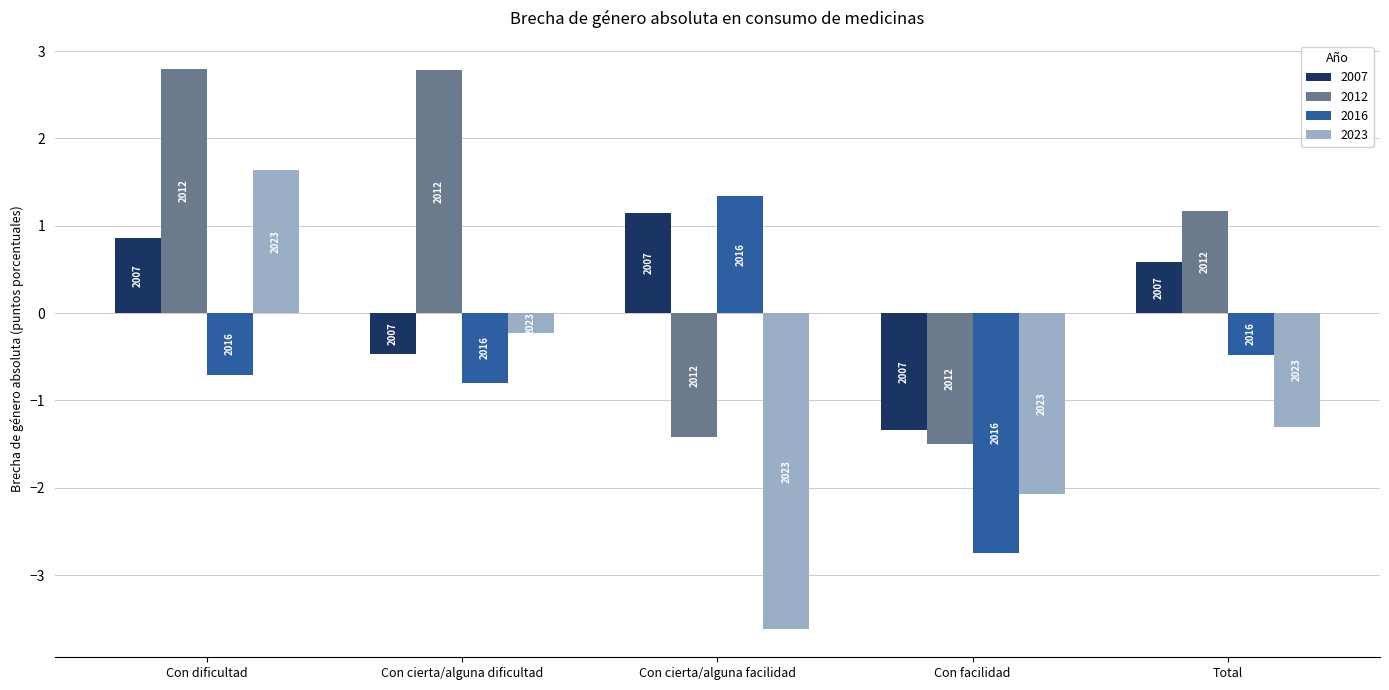

What are all the series names shown in the legend?

2007, 2012, 2016, 2023